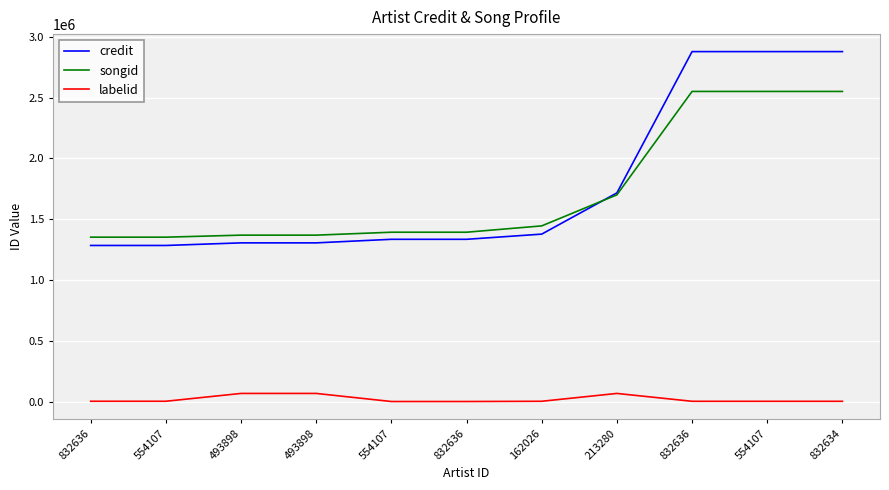

What are all the series names shown in the legend?

credit, songid, labelid